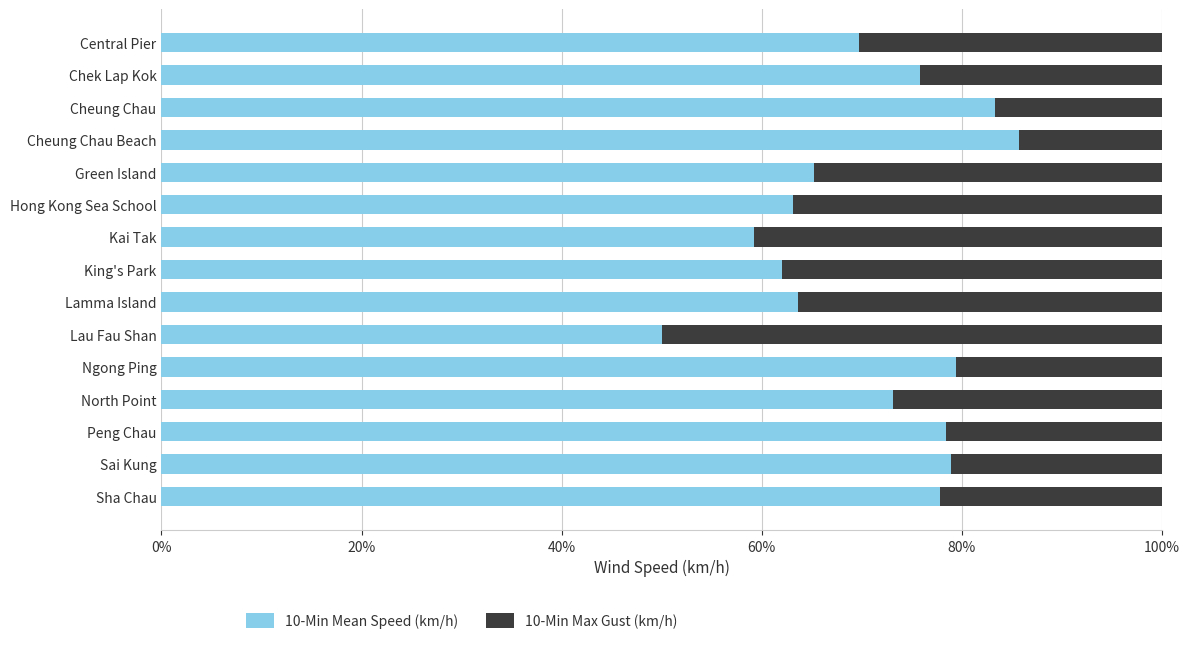

What is the difference between the second highest and minimum values in the 10-Min Mean Speed (km/h) series?

33.3